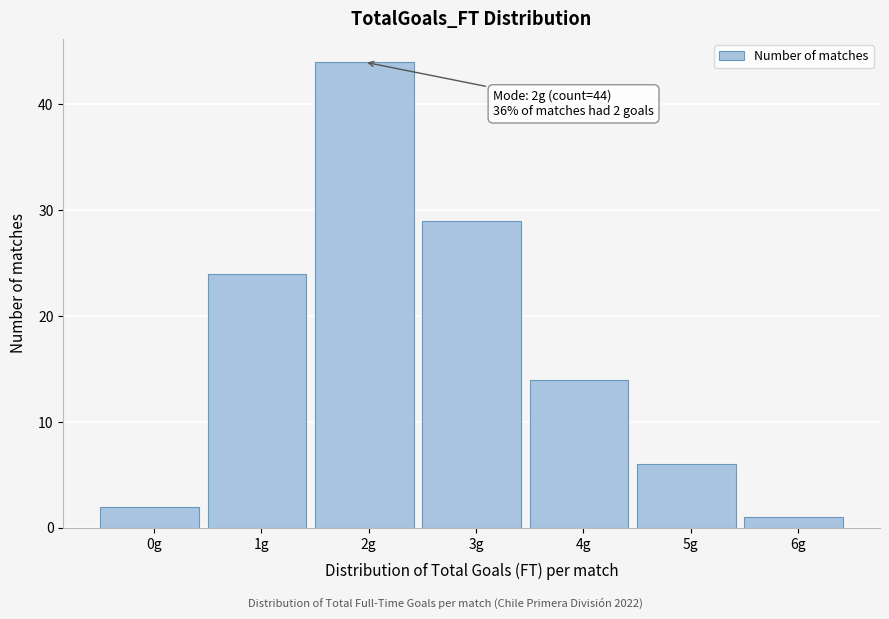

Reading right to left, extract all data points from this chart.

1	6	14	29	44	24	2